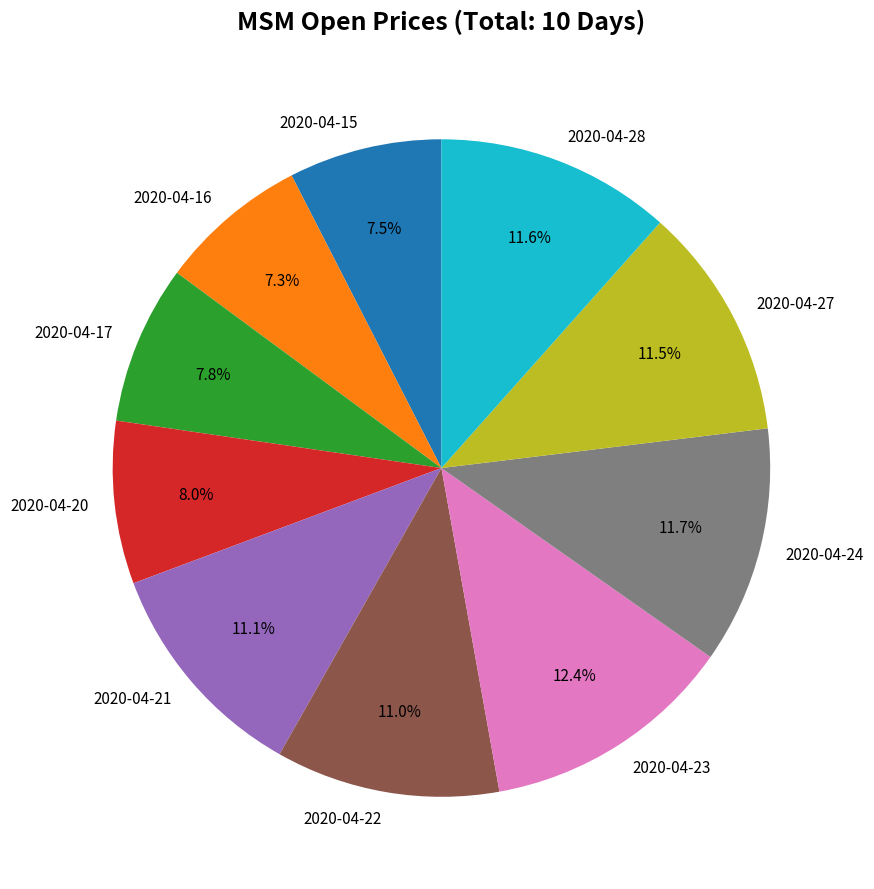

What percentage is NOT represented by 2020-04-17?

92.2%